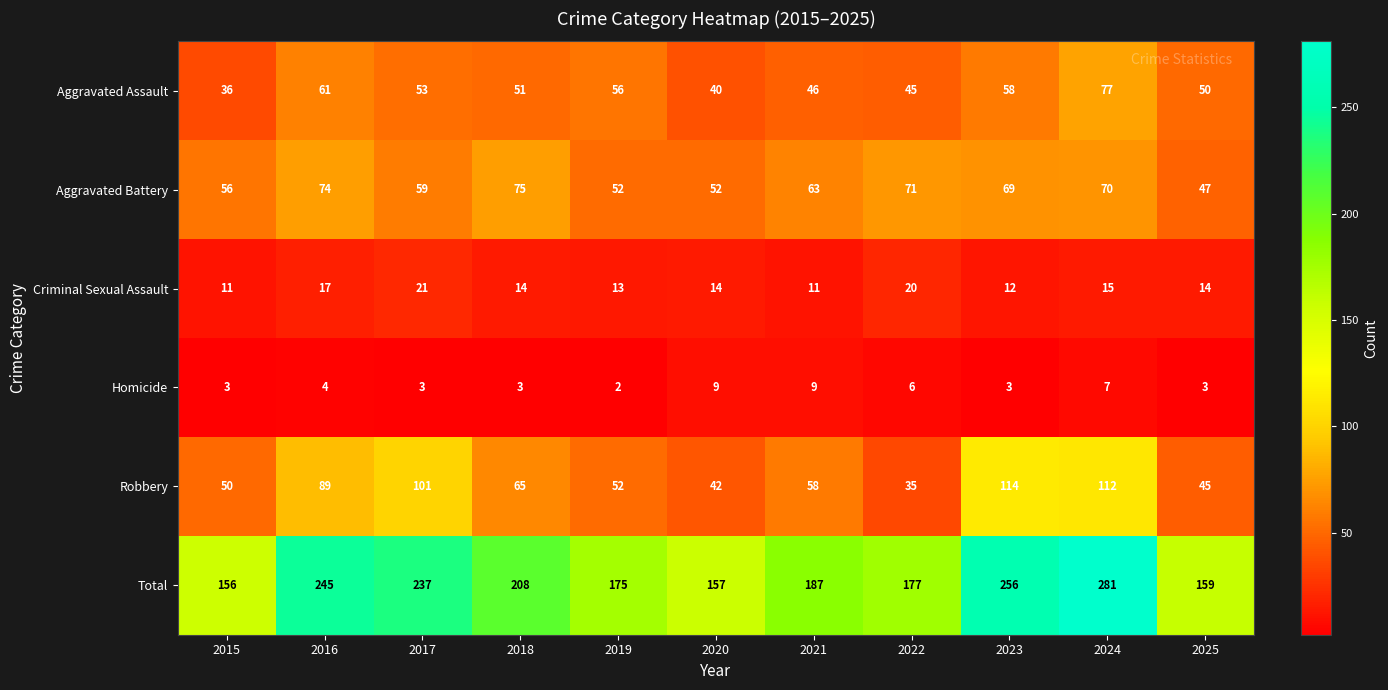

Which series has the largest total across all categories?

Total